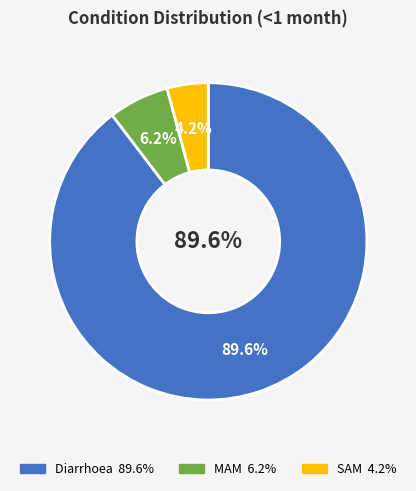

True or false: SAM accounts for 1% of the total.

False